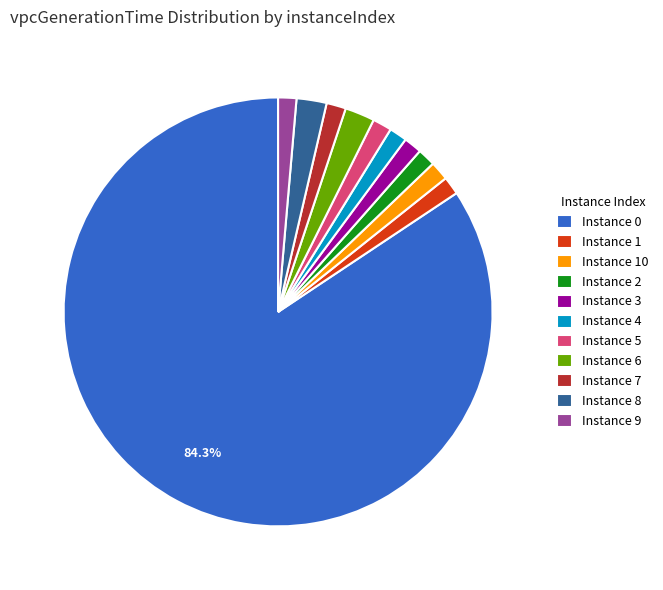

Count the number of slices in the pie.

11